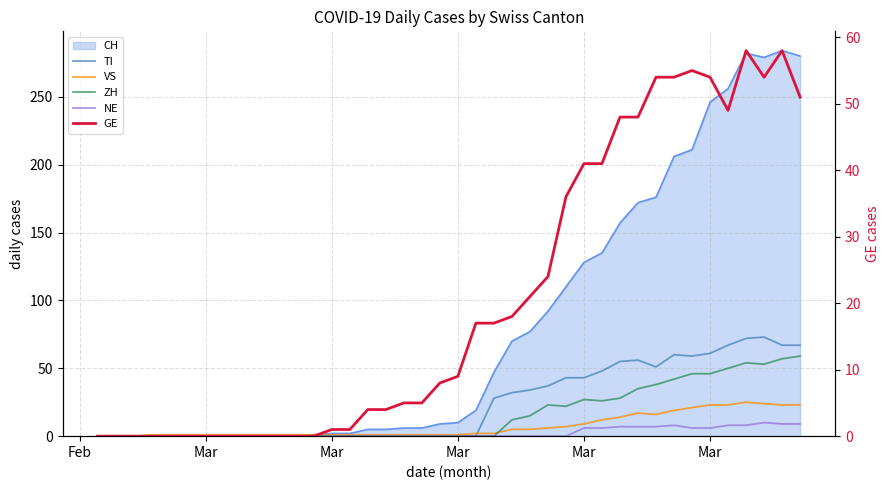

True or false: TI and VS intersect in this chart.

True